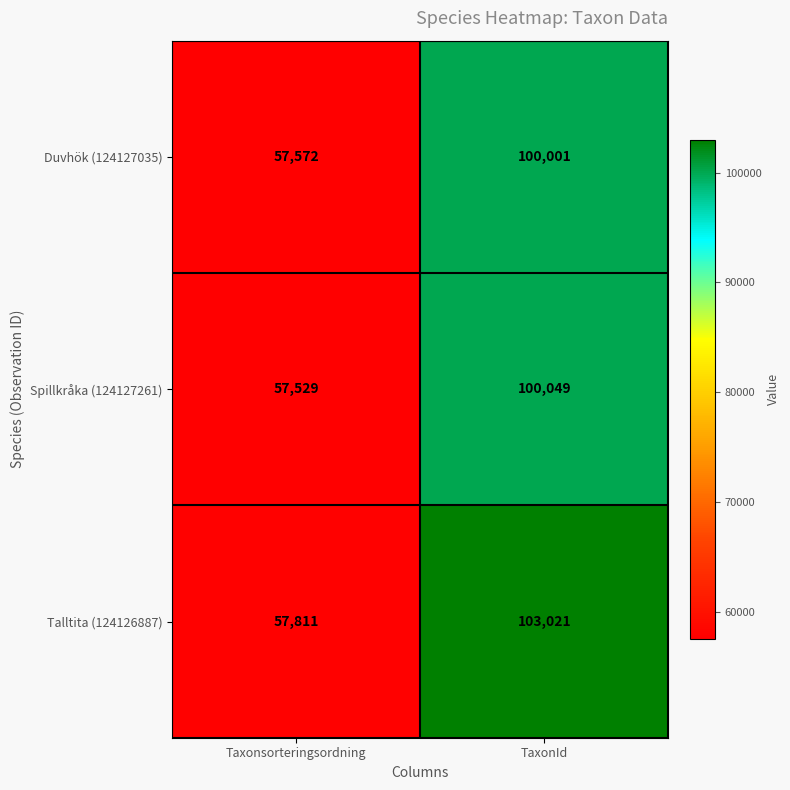

At how many categories does at least one series exceed 80566?

1